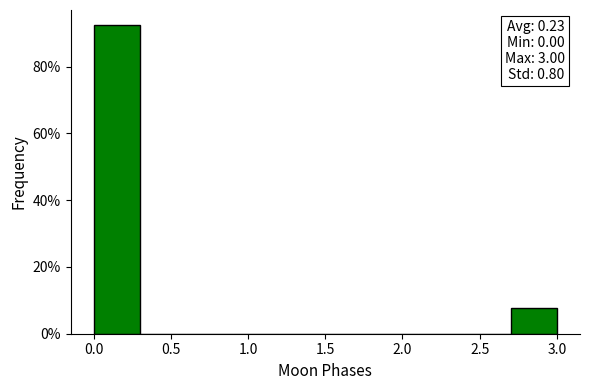

Which range on the x-axis has the tallest bar?

0.0 to 0.3